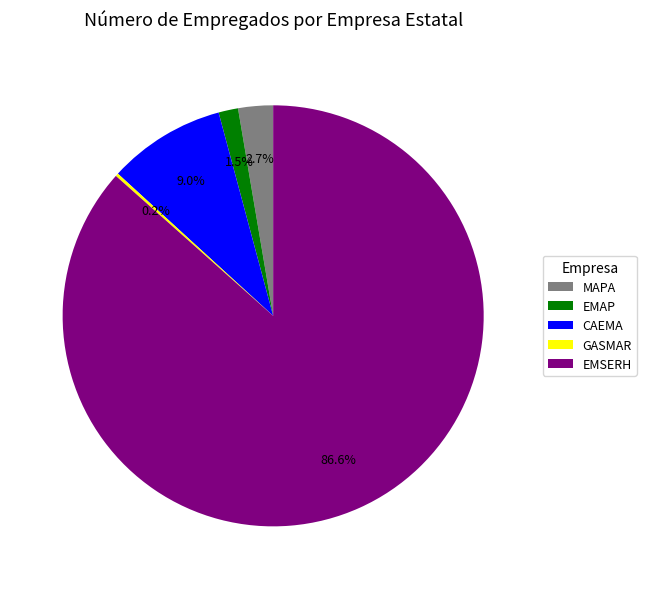

Is the sum of CAEMA and EMSERH greater than half?

Yes